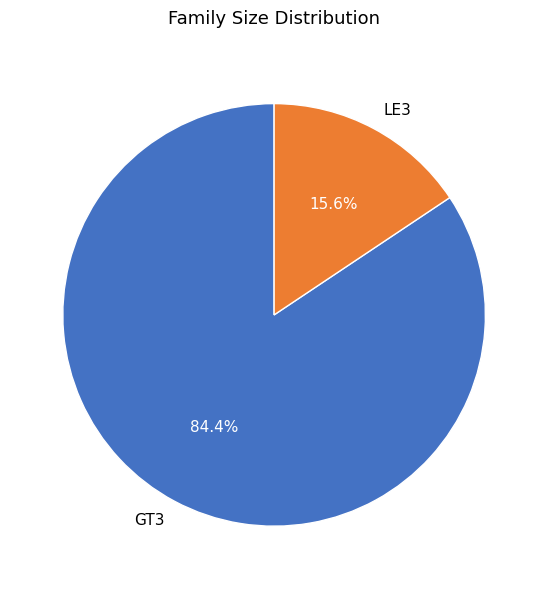

How many slices are in this pie chart?

2